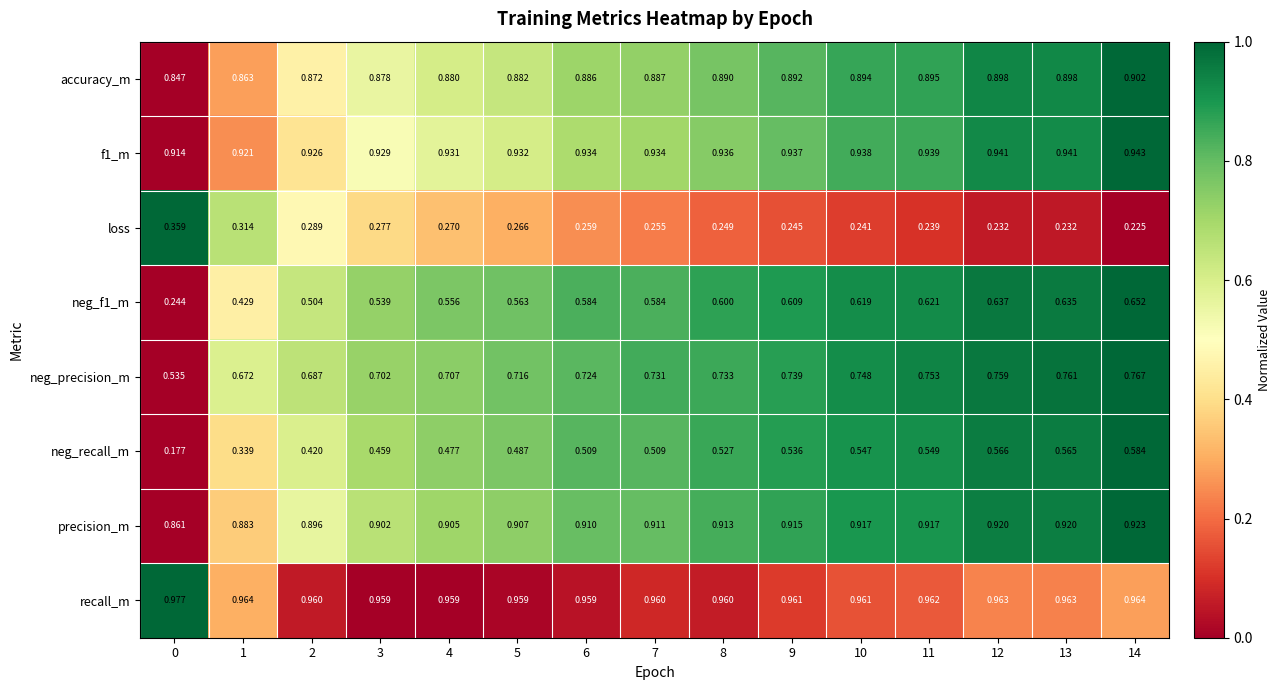

At how many categories does at least one series exceed 0?

15